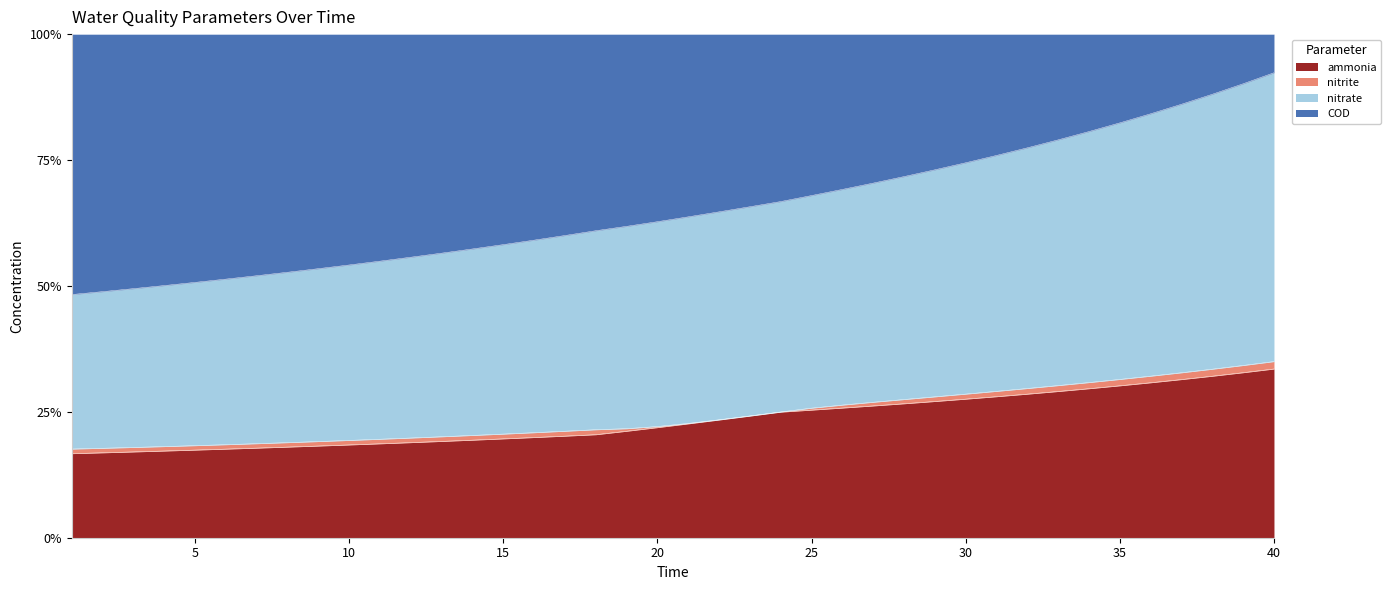

Is the value of nitrate at 19 greater than the value of COD at 1?

No